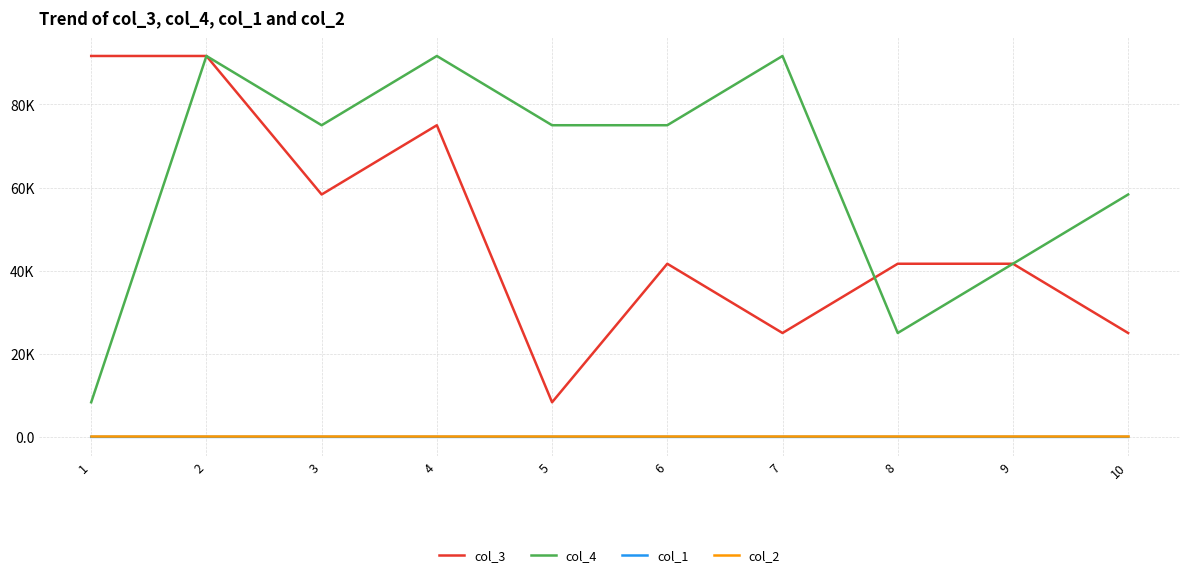

What is the average value of the col_4 series?

63333.3